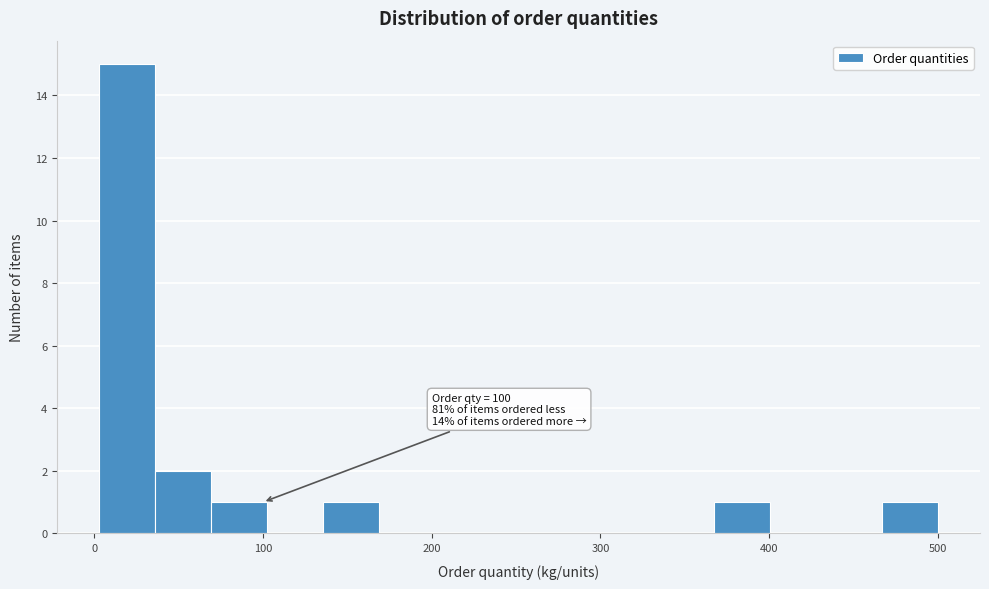

Around what value on the x-axis is the tallest bar? Give the approximate position of its centre, as read against the axis.

20